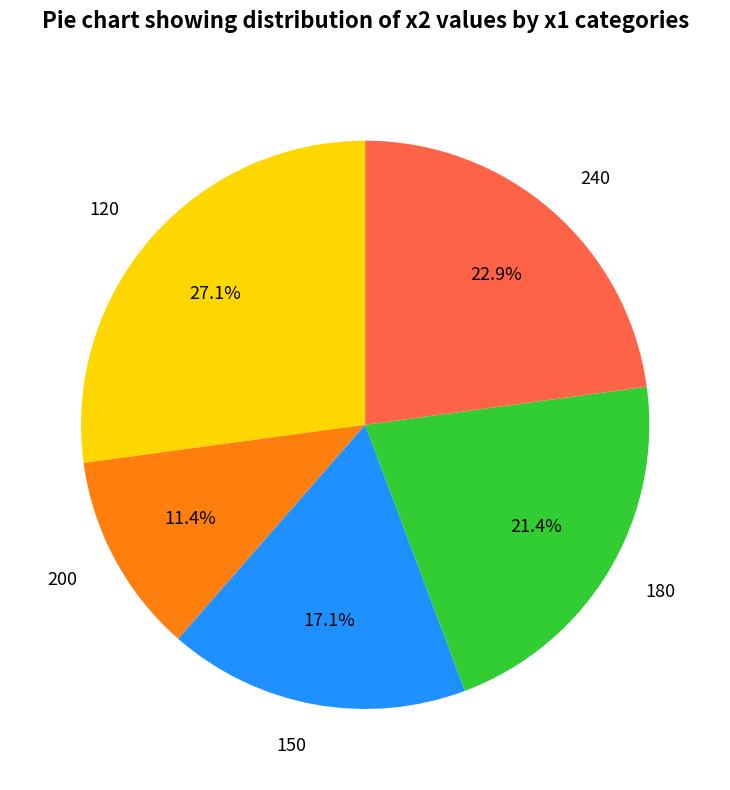

Does 150 account for over 50% of the chart?

No